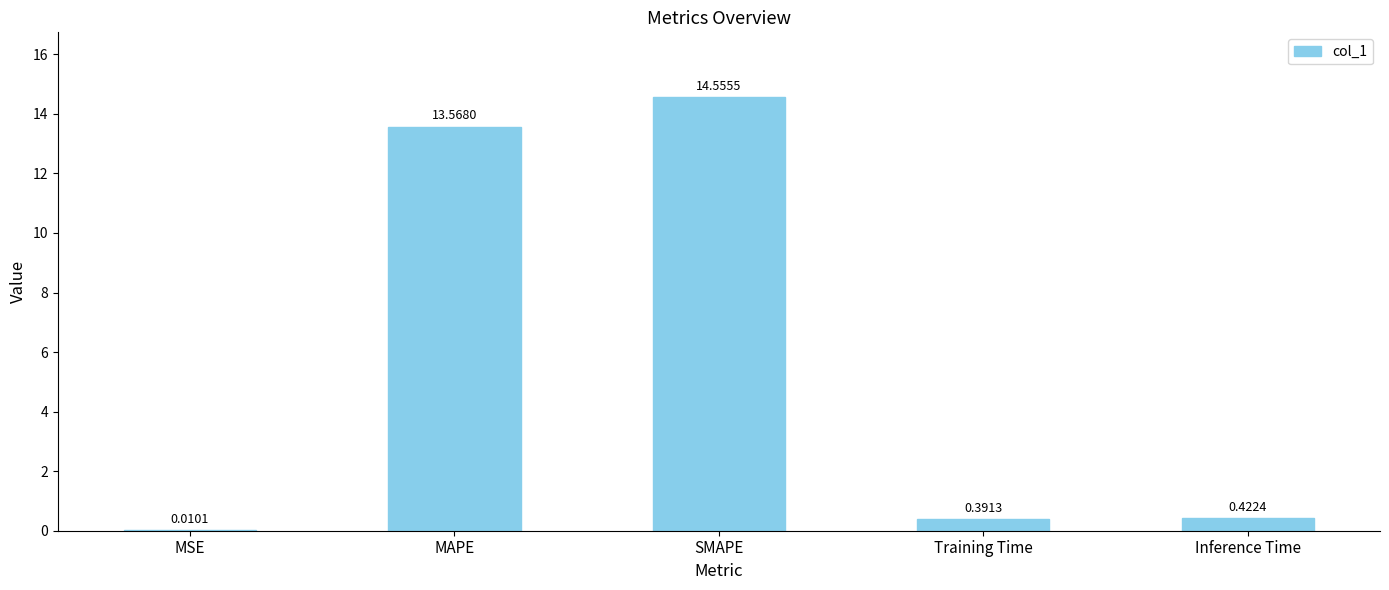

Which has a higher value, MAPE or MSE?

MAPE